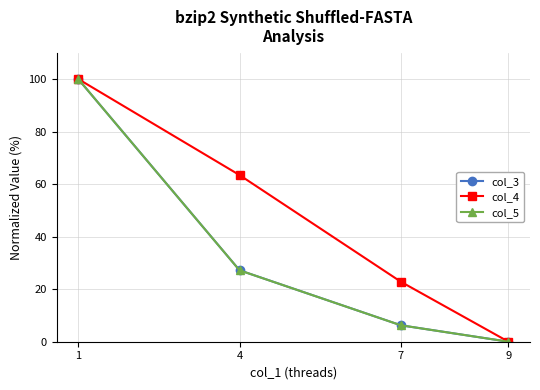

At which category does the chart reach its peak across all series?

1